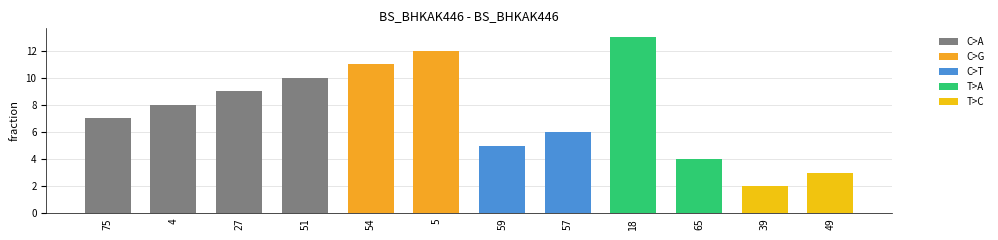

List the labels in order of value, smallest first.

39, 49, 65, 59, 57, 75, 4, 27, 51, 54, 5, 18